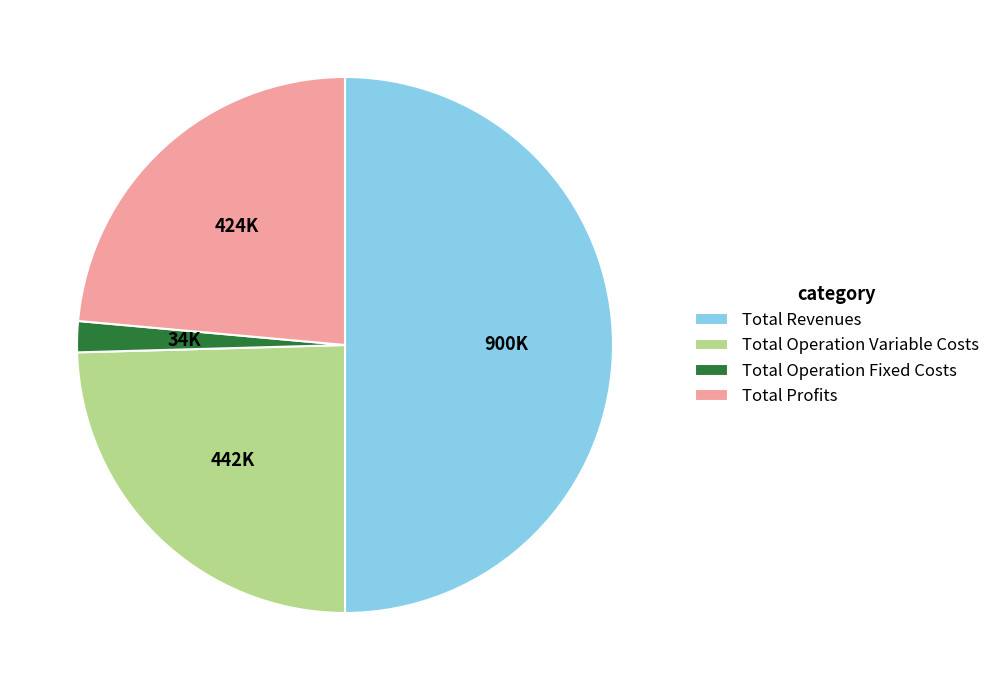

Which category has the biggest portion of the pie?

Total Revenues